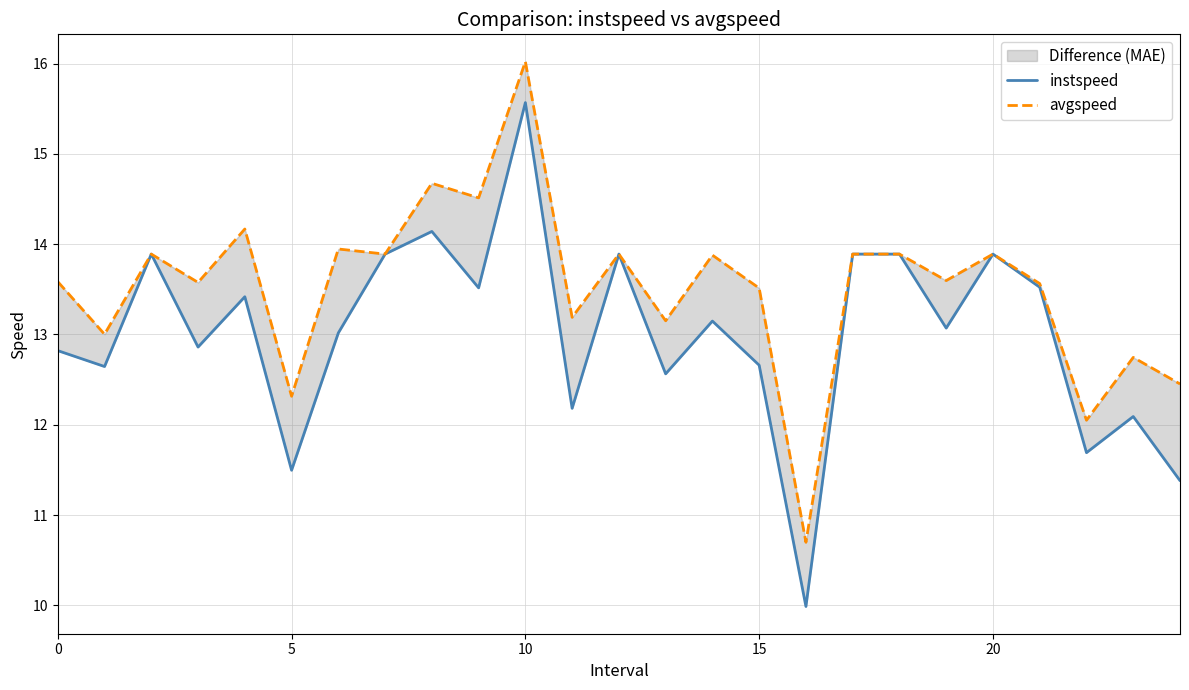

At which category is the sum across all series the highest?

10